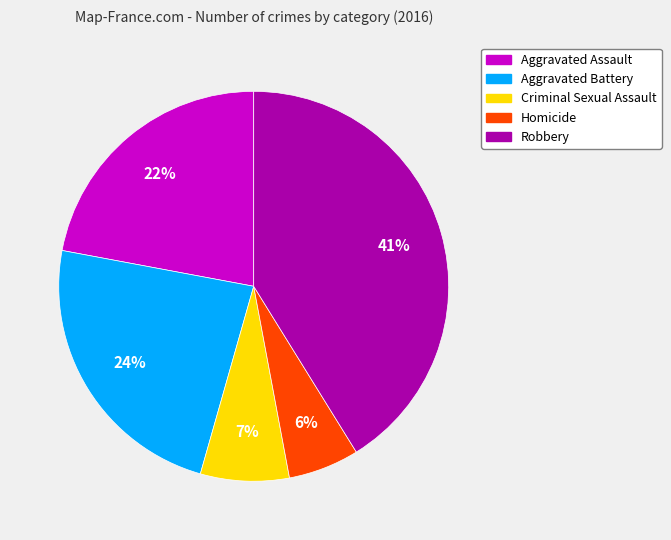

Count the number of slices in the pie.

5